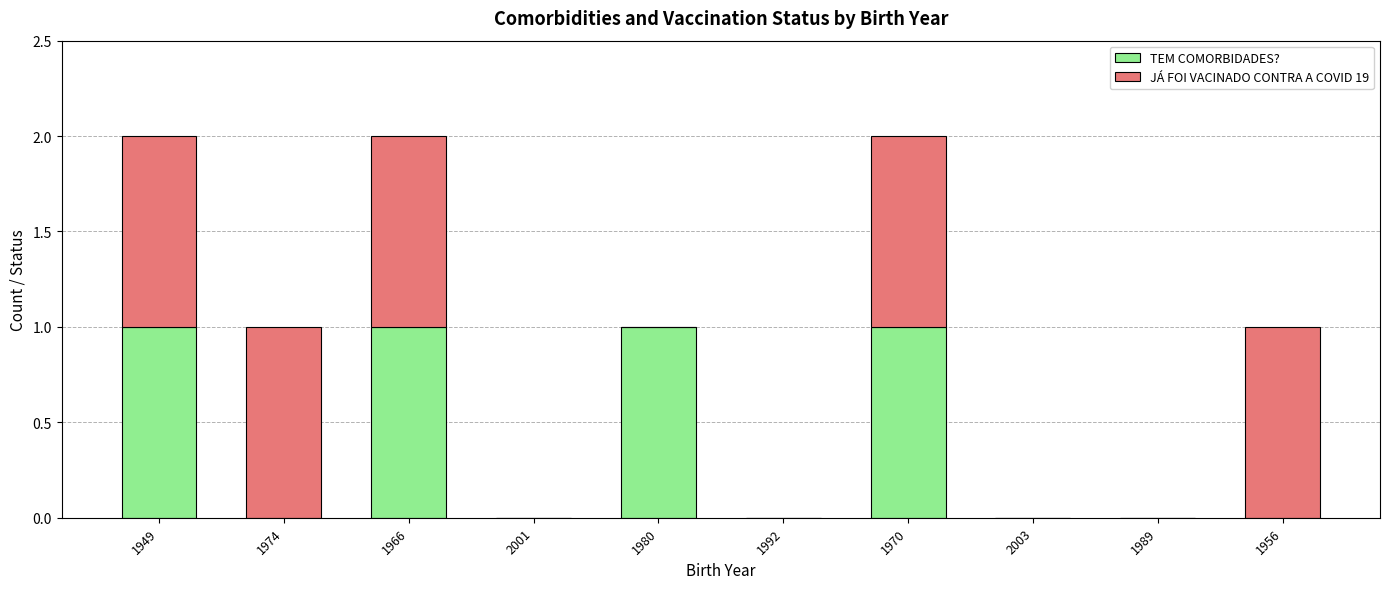

What is the sum of all TEM COMORBIDADES? values?

4